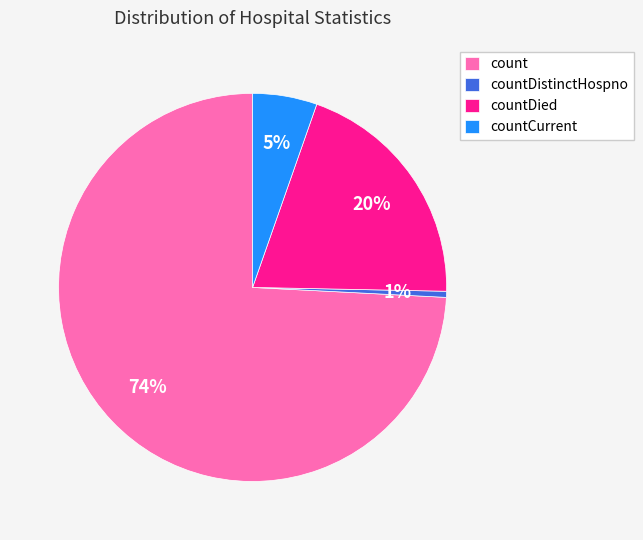

Does any single category account for the majority?

Yes